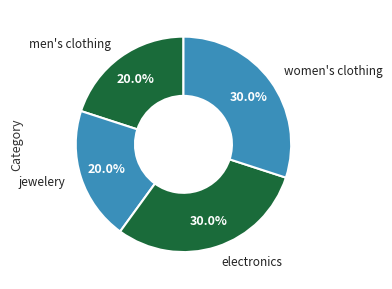

How many slices are in this pie chart?

4